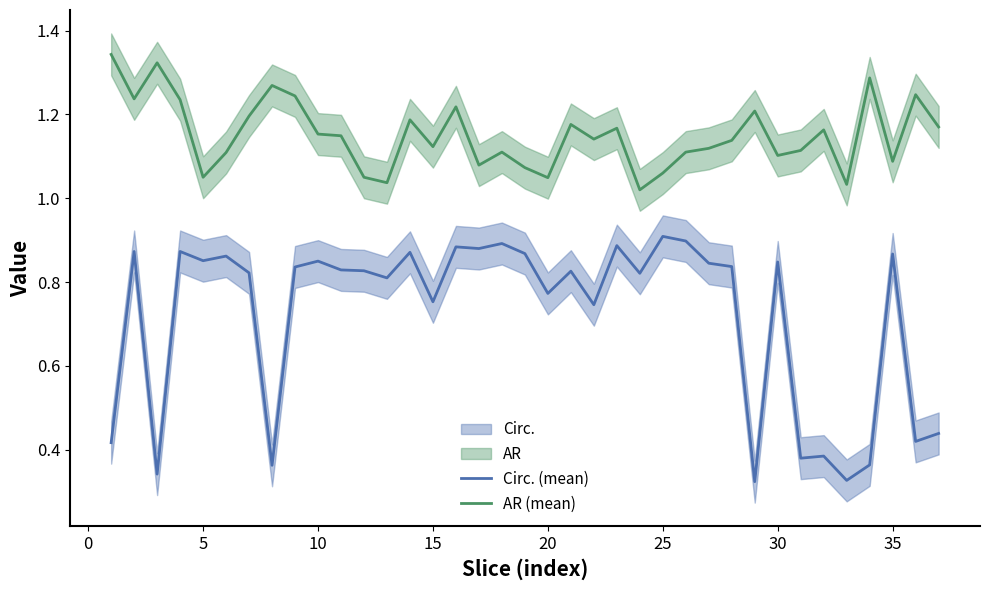

True or false: Circ. (mean) and AR (mean) cross at least once.

False